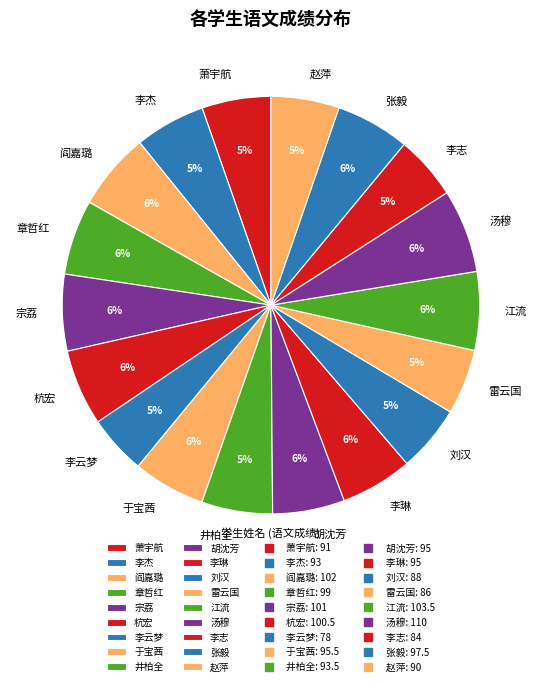

To the nearest percent, what is the difference between the 刘汉 and 章哲红 slice percentages?

1%